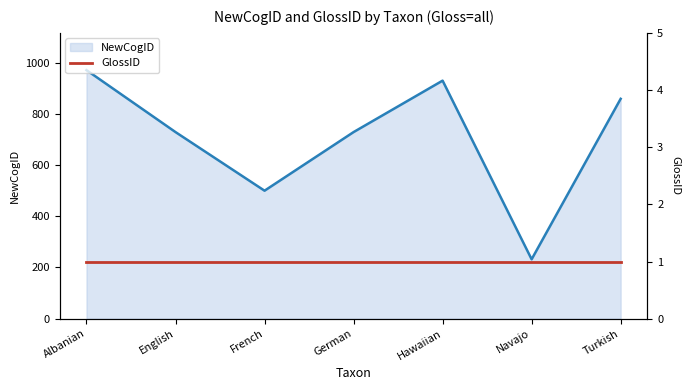

Is it true that the value at Turkish is 859?

True